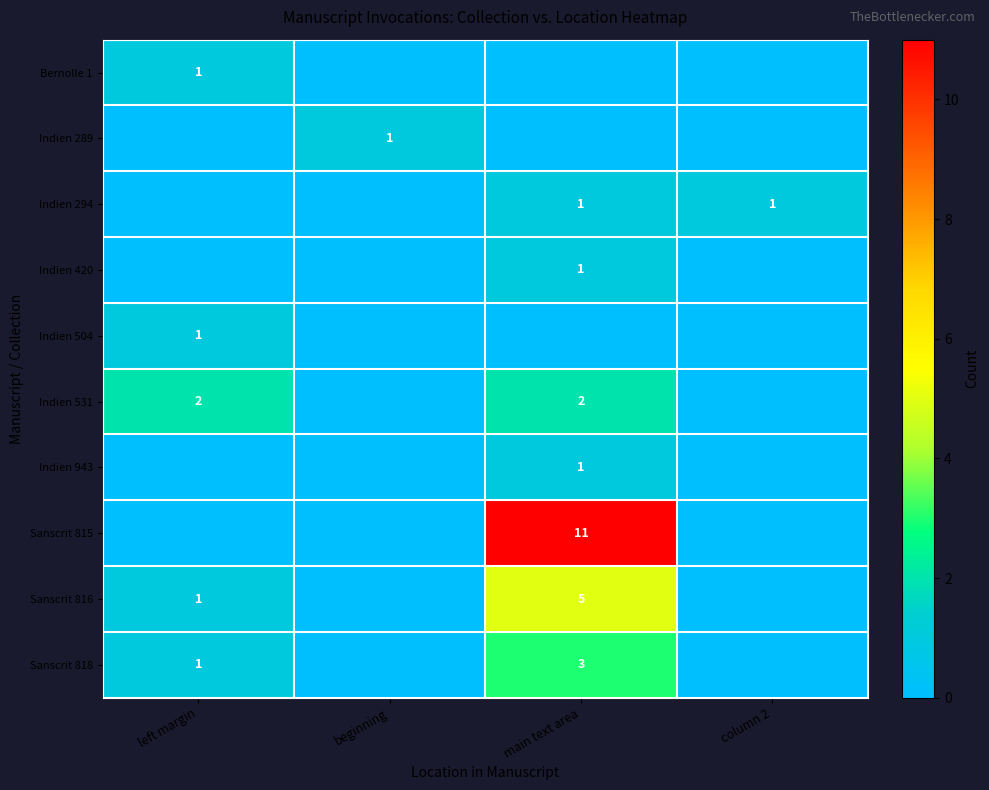

The Sanscrit 816 series shows 0 at left margin. True or false?

False